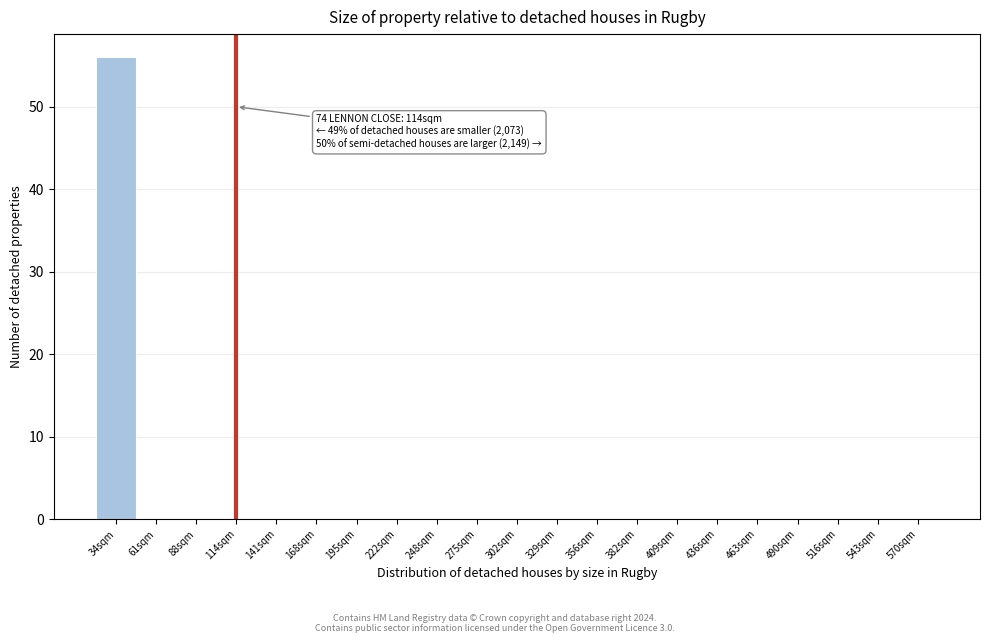

Reading left to right, what are all the values shown in this chart?

34sqm=56	61sqm=0	88sqm=0	114sqm=0	141sqm=0	168sqm=0	195sqm=0	222sqm=0	248sqm=0	275sqm=0	302sqm=0	329sqm=0	356sqm=0	382sqm=0	409sqm=0	436sqm=0	463sqm=0	490sqm=0	516sqm=0	543sqm=0	570sqm=0